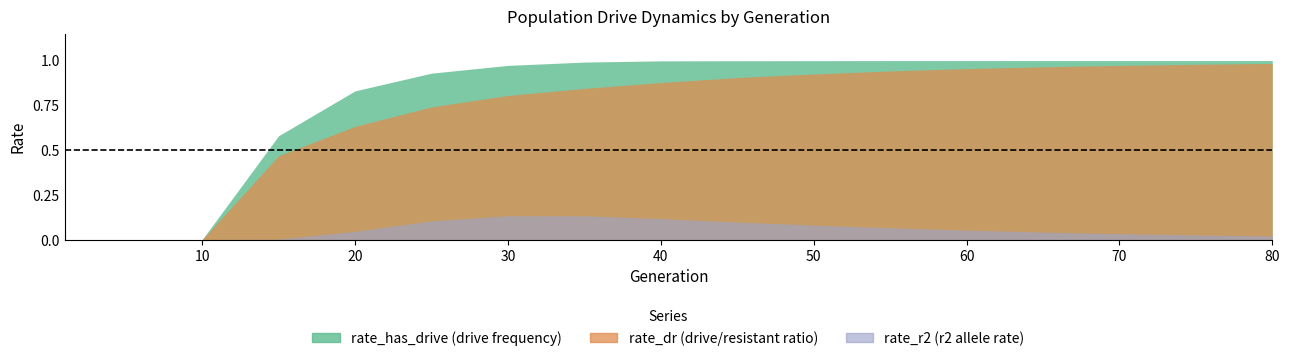

Which series has the widest spread of values?

rate_has_drive